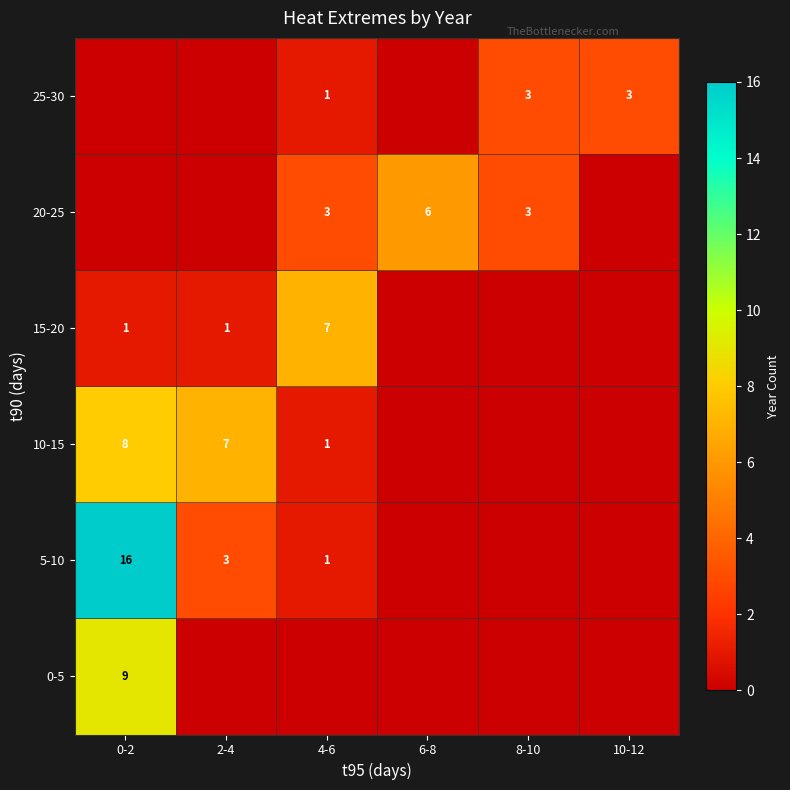

Is it true that 25-30 equals 3 at 8-10?

True